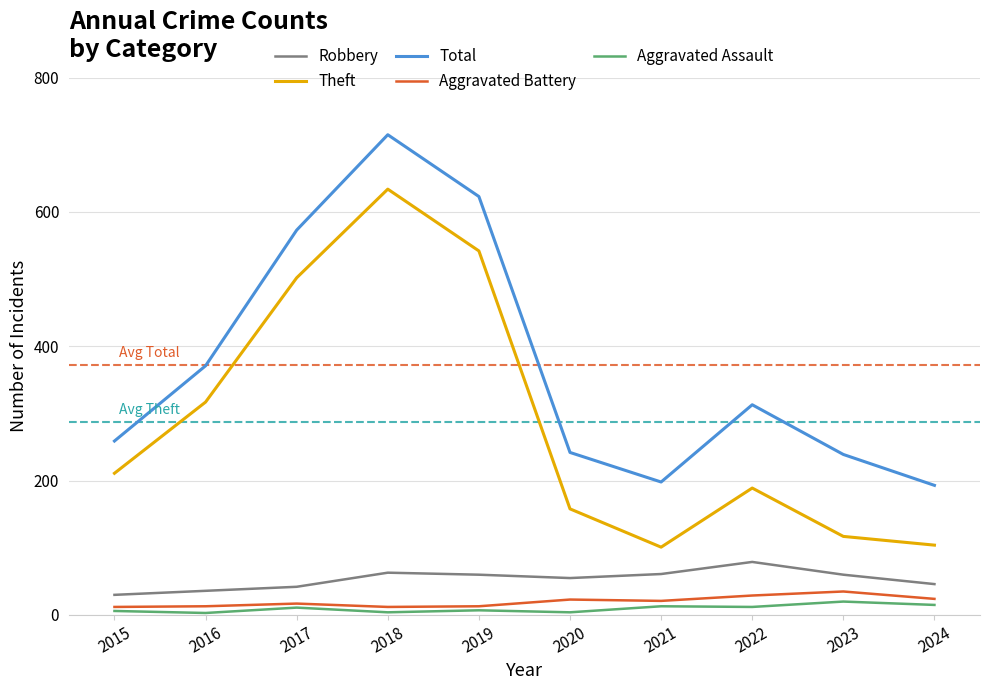

What are all the series names shown in the legend?

Robbery, Theft, Total, Aggravated Battery, Aggravated Assault